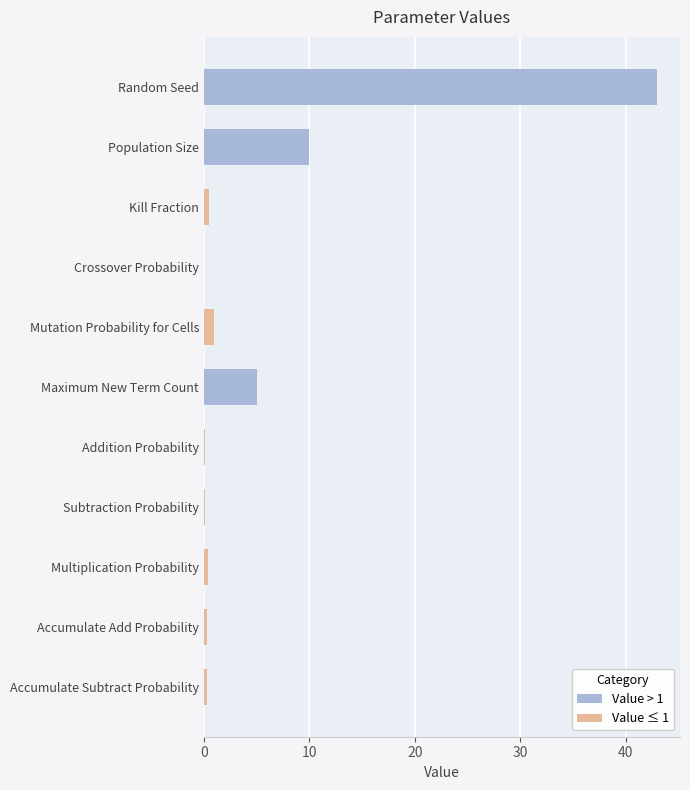

What is the sum of all values?

60.8